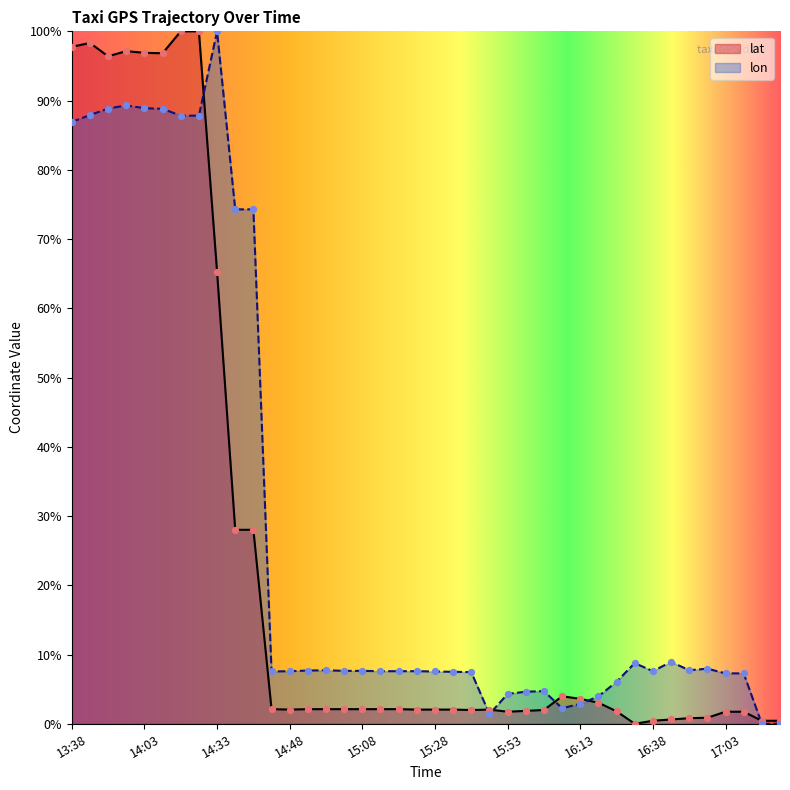

At how many categories does at least one series exceed 0?

40